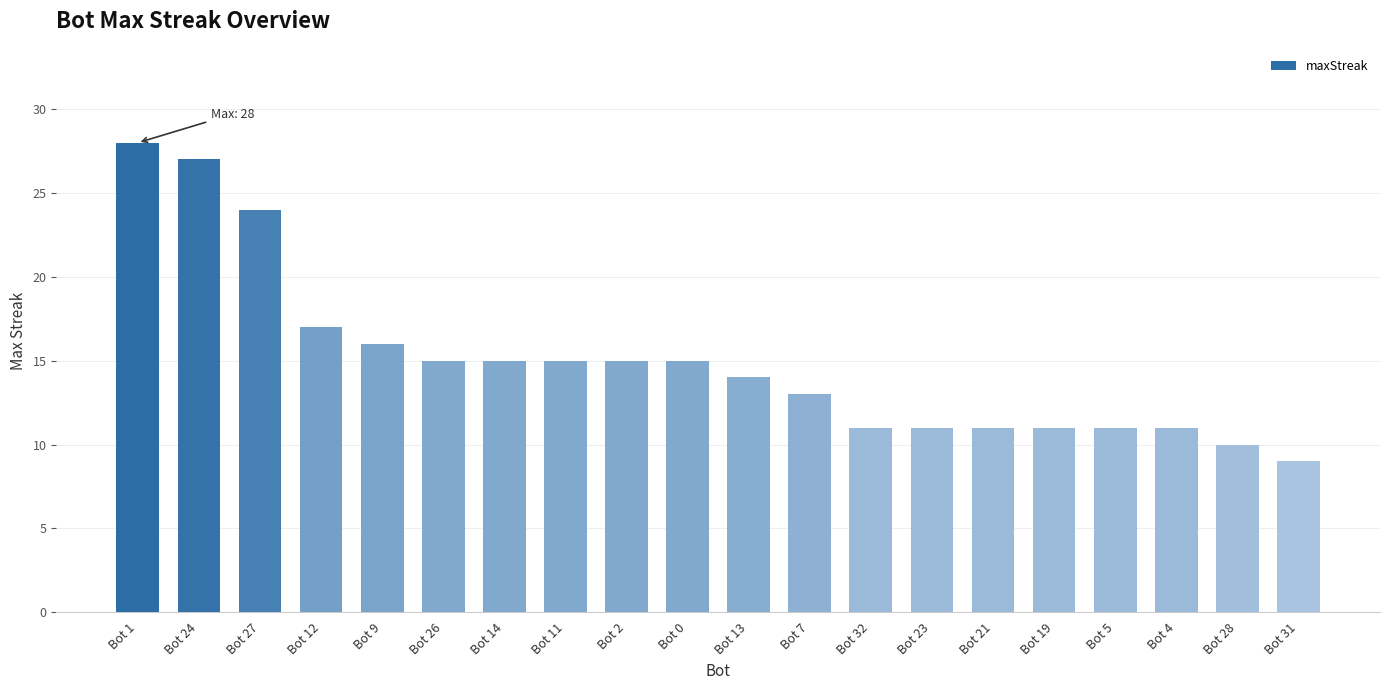

Reading left to right, transcribe all the data shown in this chart.

Bot 1=28	Bot 24=27	Bot 27=24	Bot 12=17	Bot 9=16	Bot 26=15	Bot 14=15	Bot 11=15	Bot 2=15	Bot 0=15	Bot 13=14	Bot 7=13	Bot 32=11	Bot 23=11	Bot 21=11	Bot 19=11	Bot 5=11	Bot 4=11	Bot 28=10	Bot 31=9